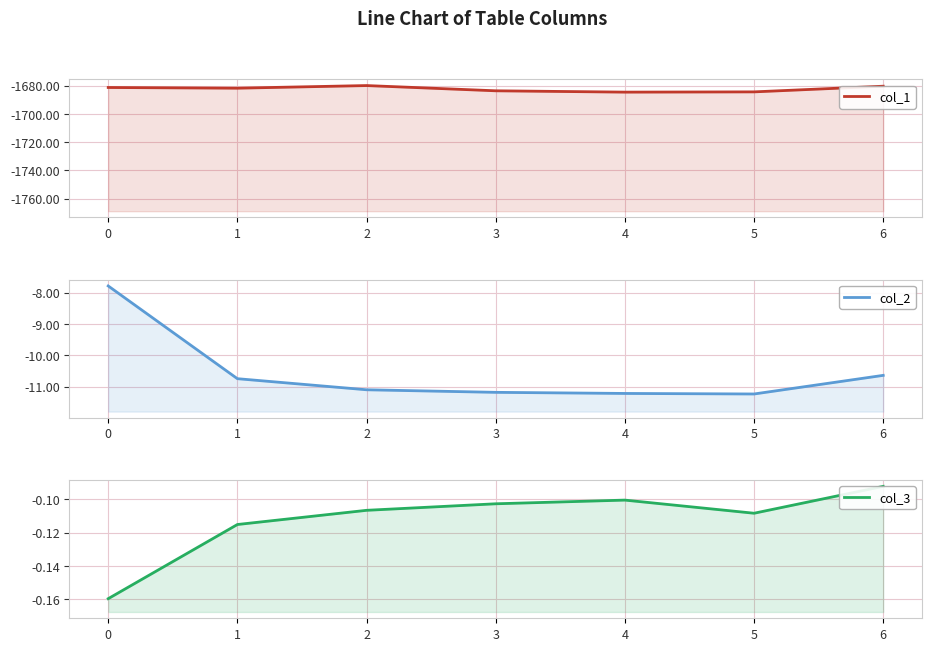

The col_1 series shows -2661.3 at 1. True or false?

False